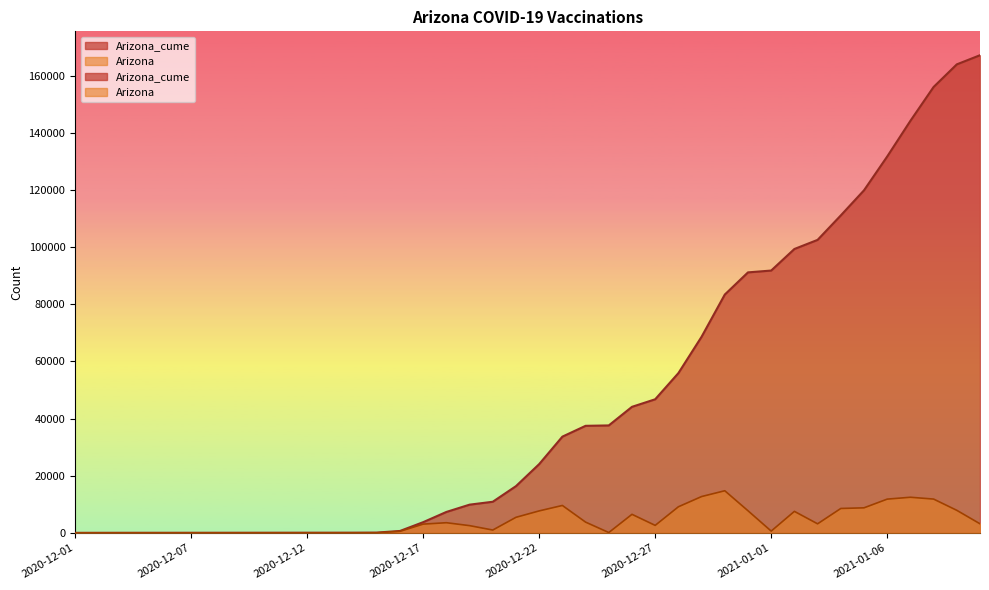

Does the chart display data point markers on the line(s)?

No